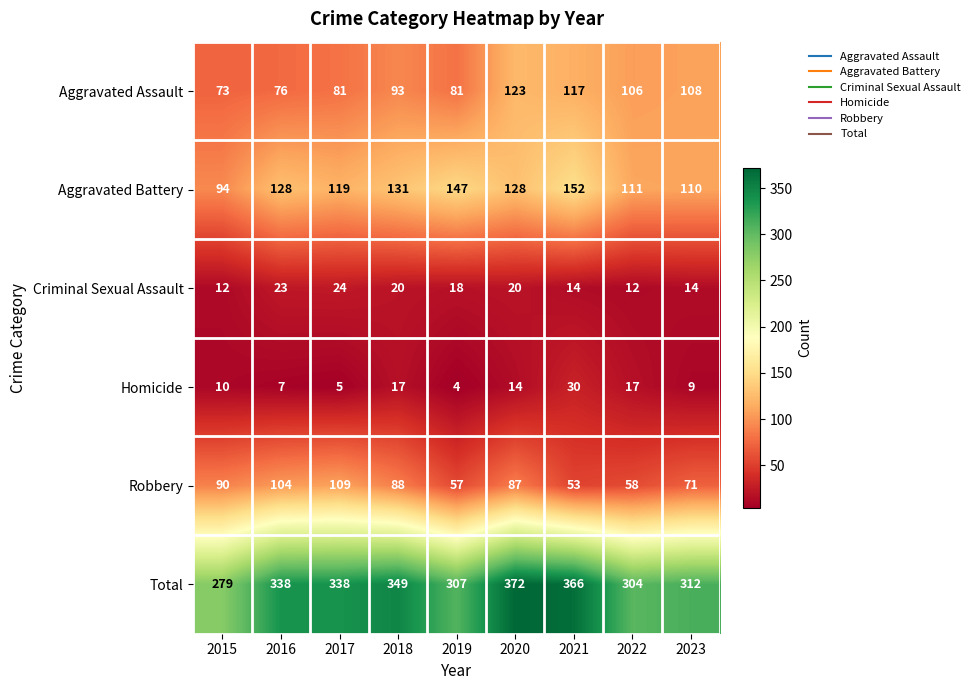

What is the difference between the maximum and minimum values in the Homicide series?

26